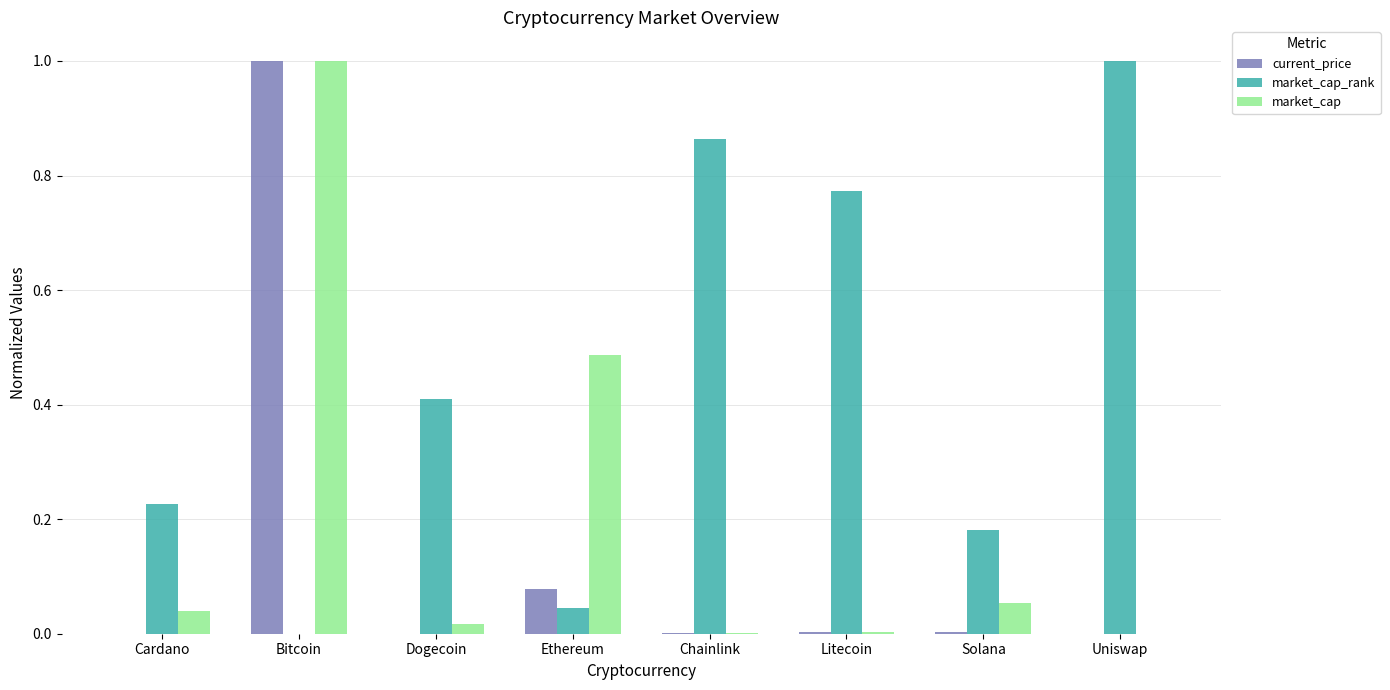

What is the maximum value for current_price?

1.0